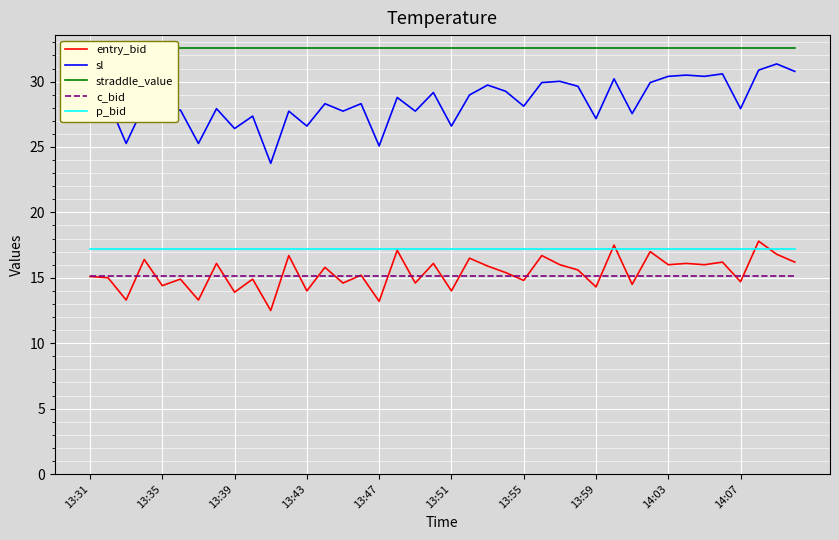

What is the highest value of the entry_bid series?

17.8